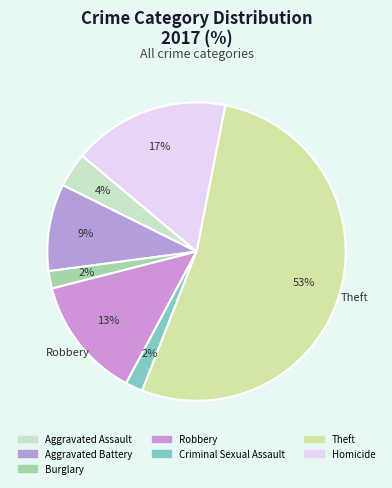

Count the number of slices in the pie.

7